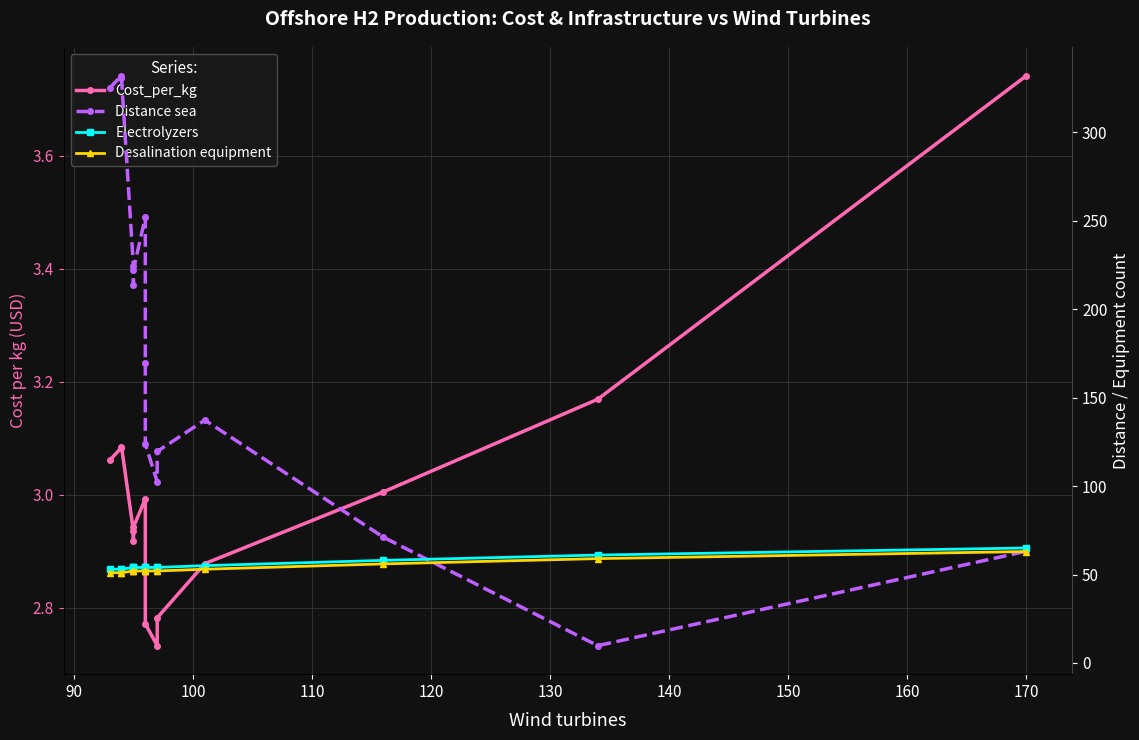

How many values in the Distance sea series are below 169?

7